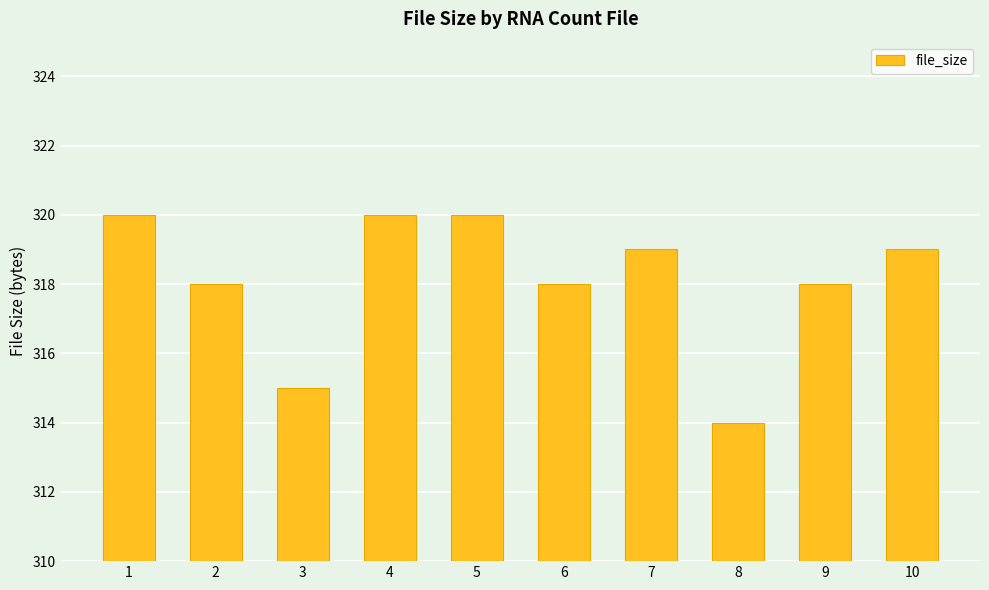

What is the minimum value shown in the chart?

314